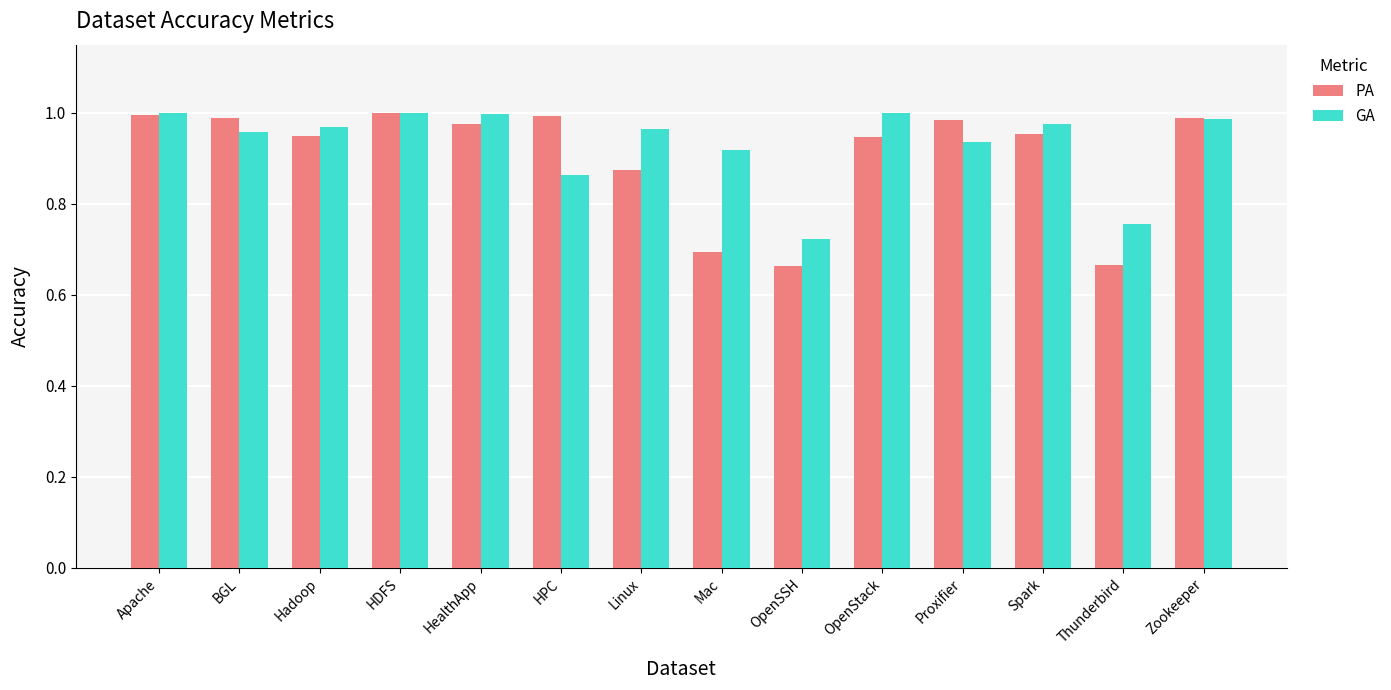

How many bars are there in total?

28